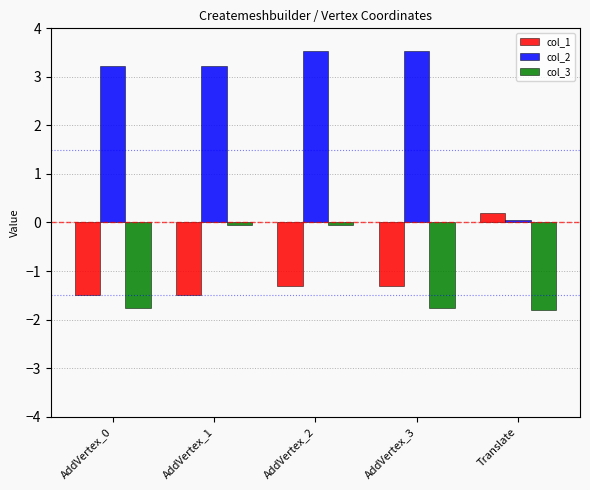

What is the label of the 1st bar from the right?

Translate